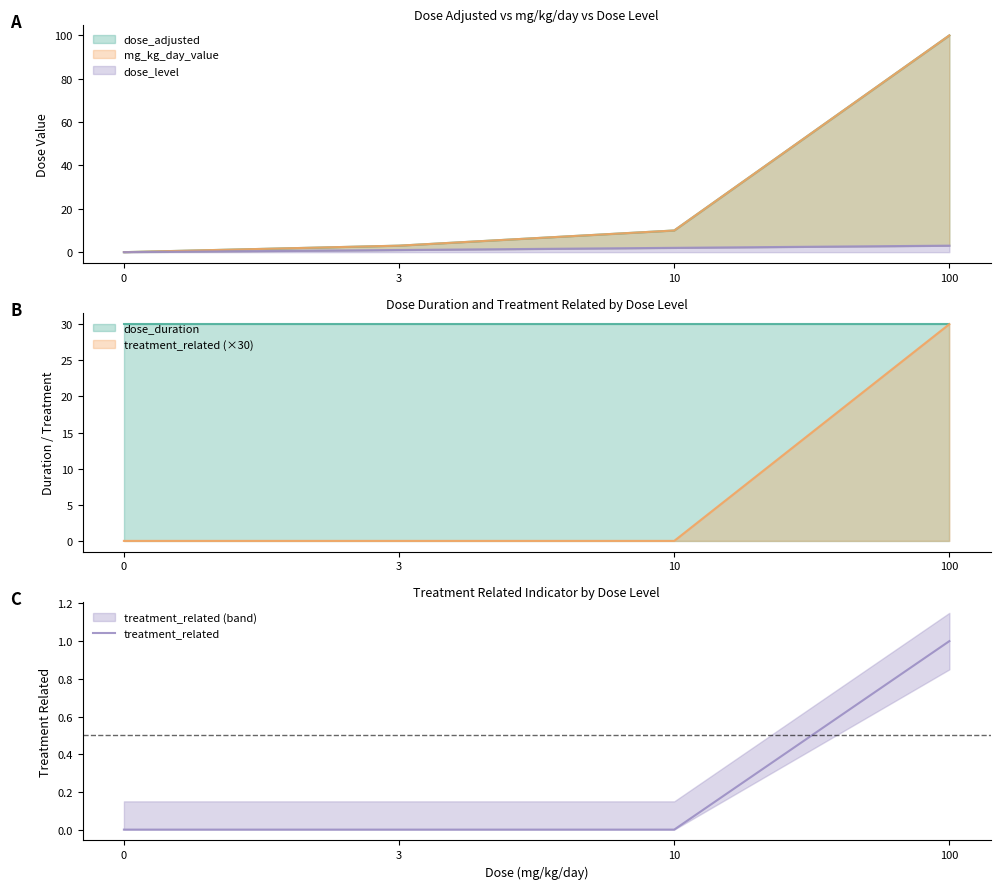

True or false: there are more than 0 points higher than both neighbors.

False